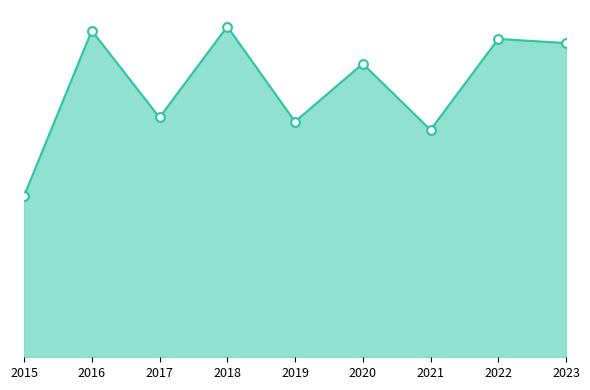

Between 2021 and 2023, which is larger?

2023